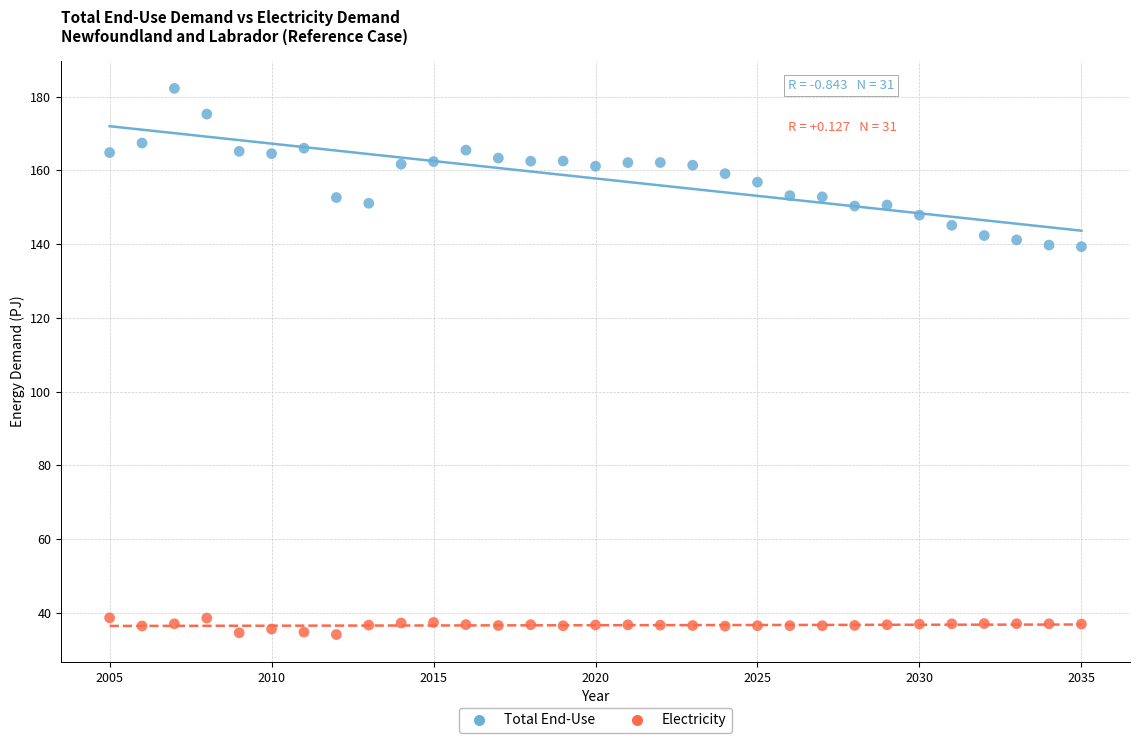

Which series contains the highest Y value?

Total End-Use